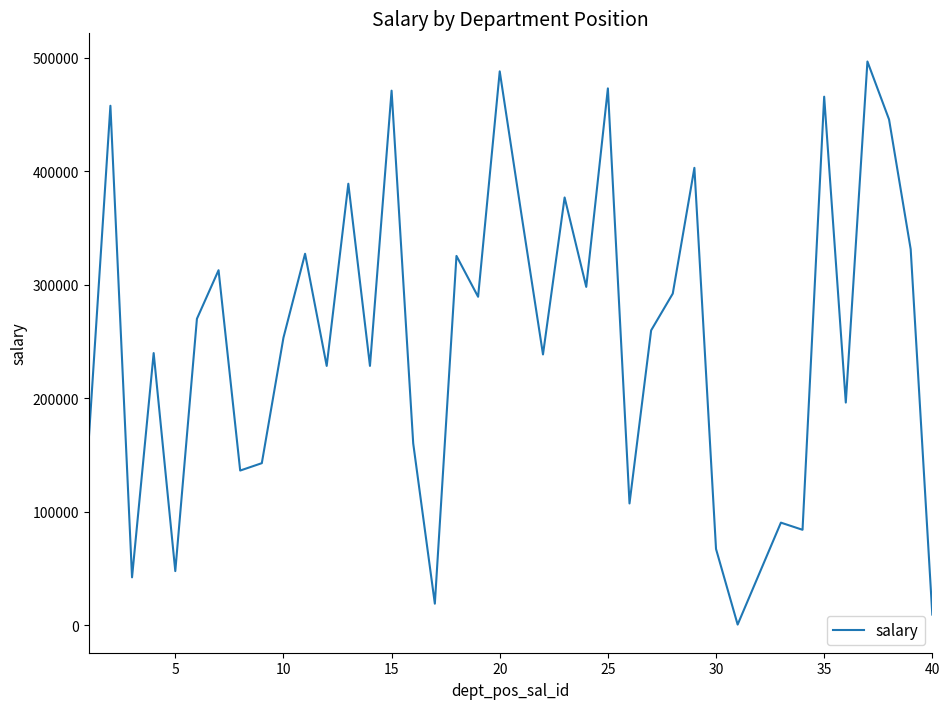

What is the maximum value shown in the chart?

496800